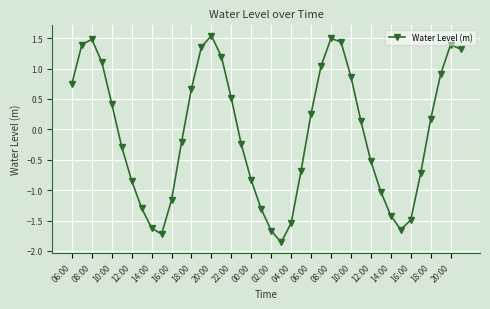

What is the difference between the maximum and minimum values?

3.4